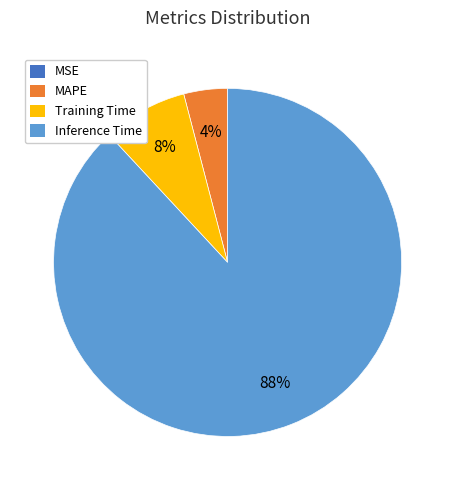

Is there a majority slice in this chart?

Yes